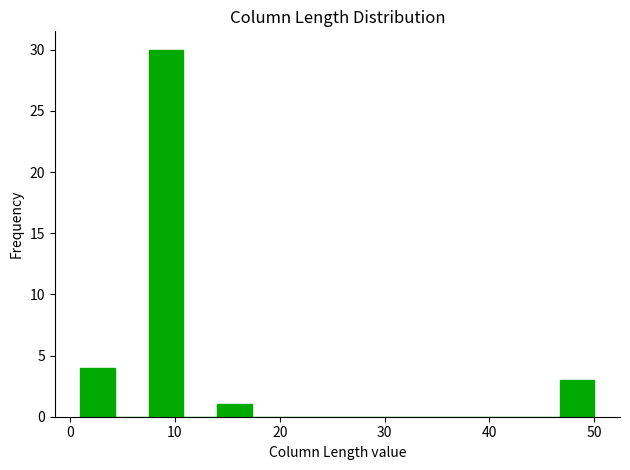

Read against the x-axis, roughly where is the centre of the tallest bar?

9